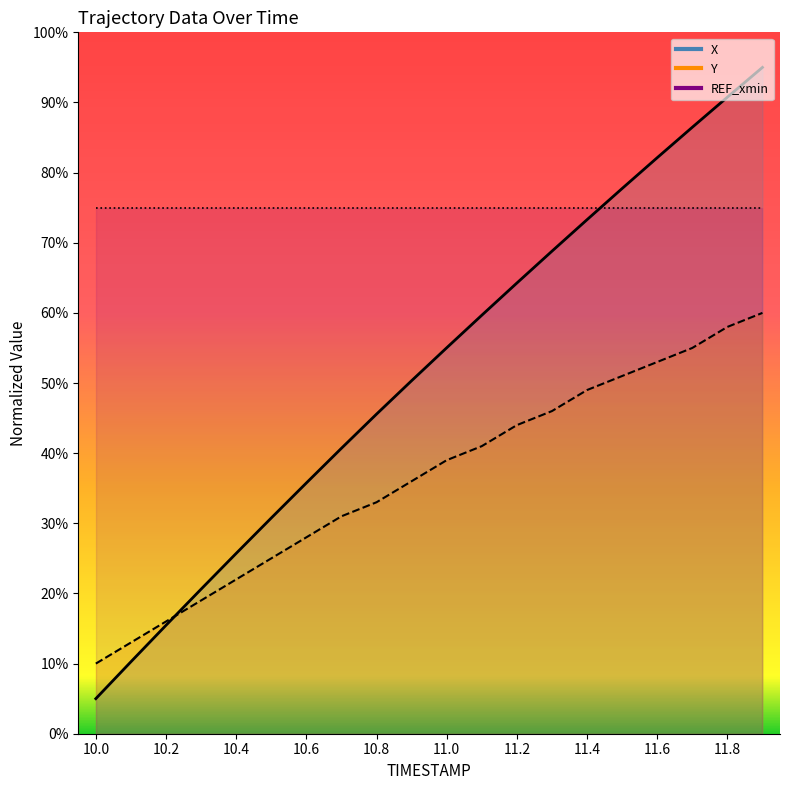

Reading left to right, list all the values displayed in this chart.

X: 0.1	0.1	0.2	0.2	0.3	0.3	0.4	0.4	0.5	0.5	0.6	0.6	0.6	0.7	0.7	0.8	0.8	0.9	0.9	1.0
Y: 0.1	0.1	0.2	0.2	0.2	0.3	0.3	0.3	0.3	0.4	0.4	0.4	0.4	0.5	0.5	0.5	0.5	0.6	0.6	0.6